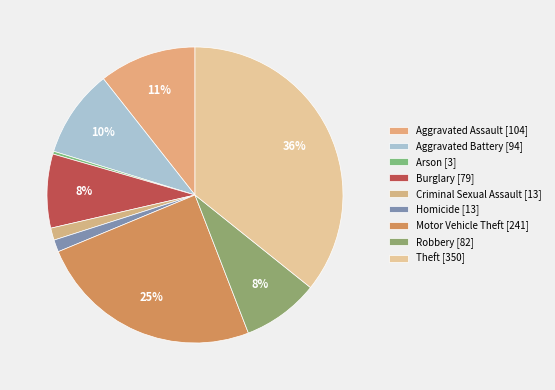

To the nearest percent, what is the difference between the largest and smallest slice percentages?

35%